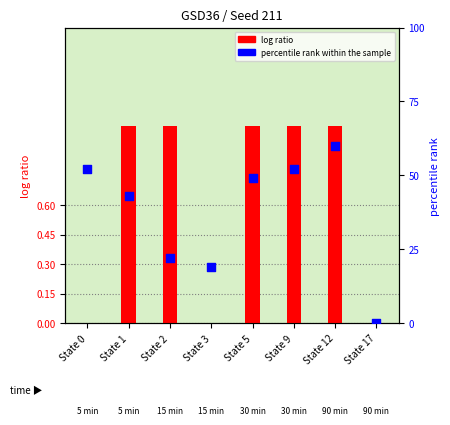

What is the total value across all series at State 2?

23